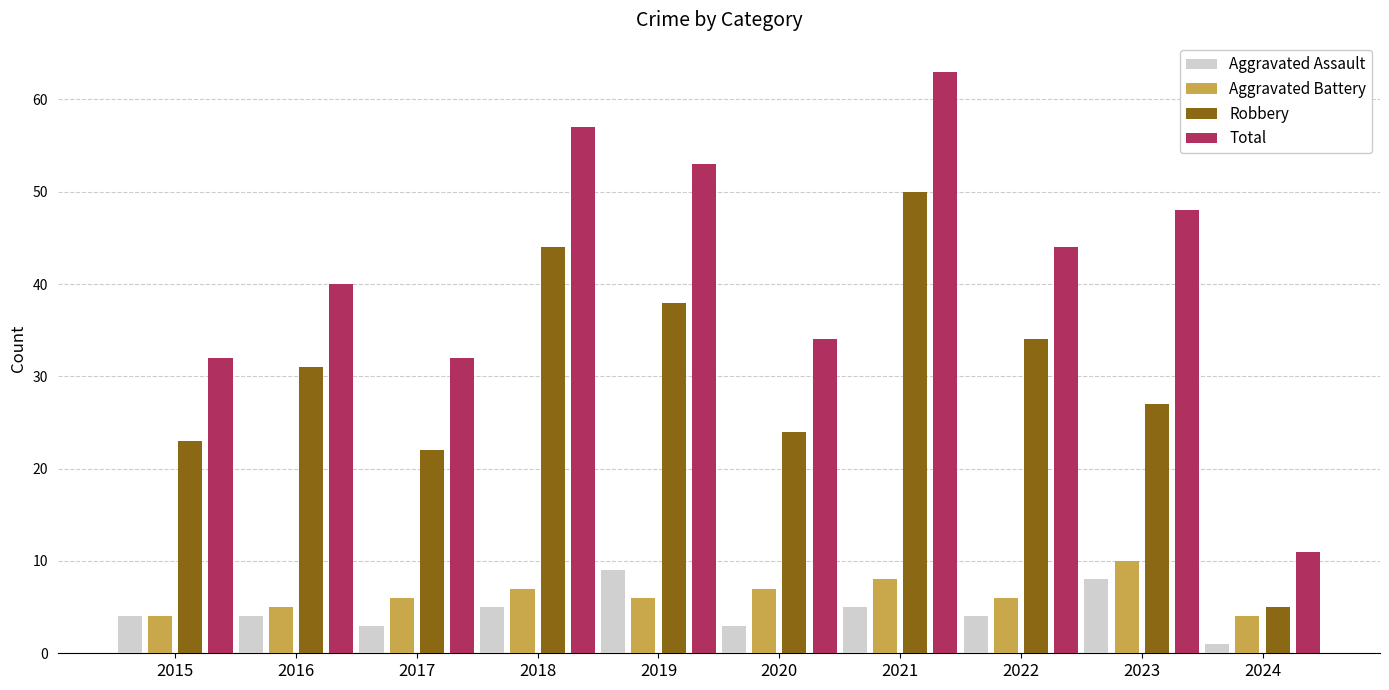

What is the difference between the maximum and minimum values in the Robbery series?

45